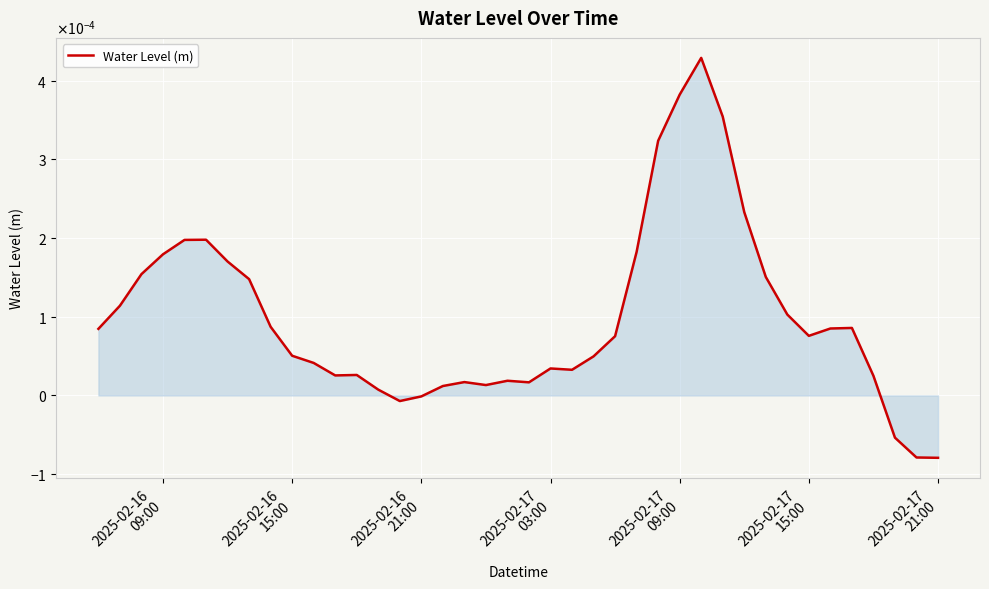

Does the chart have visible grid lines?

Yes